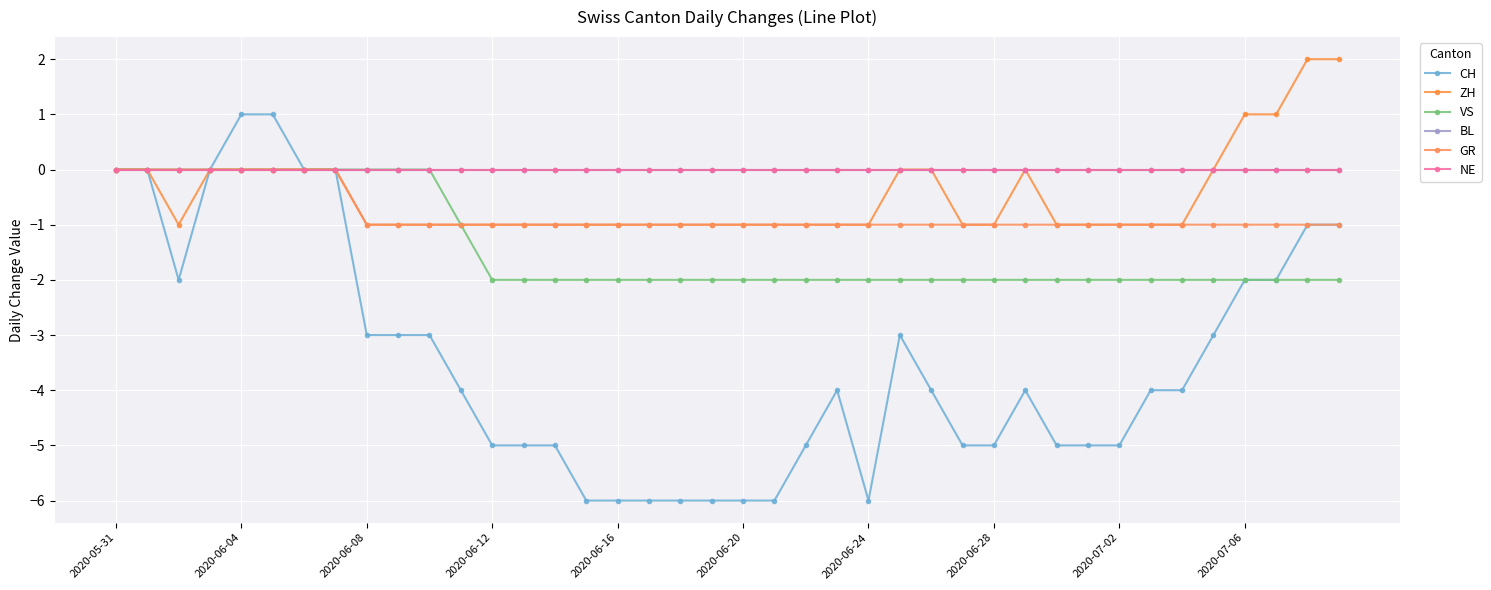

List the series in order of their peak value, lowest first.

VS, BL, GR, NE, CH, ZH